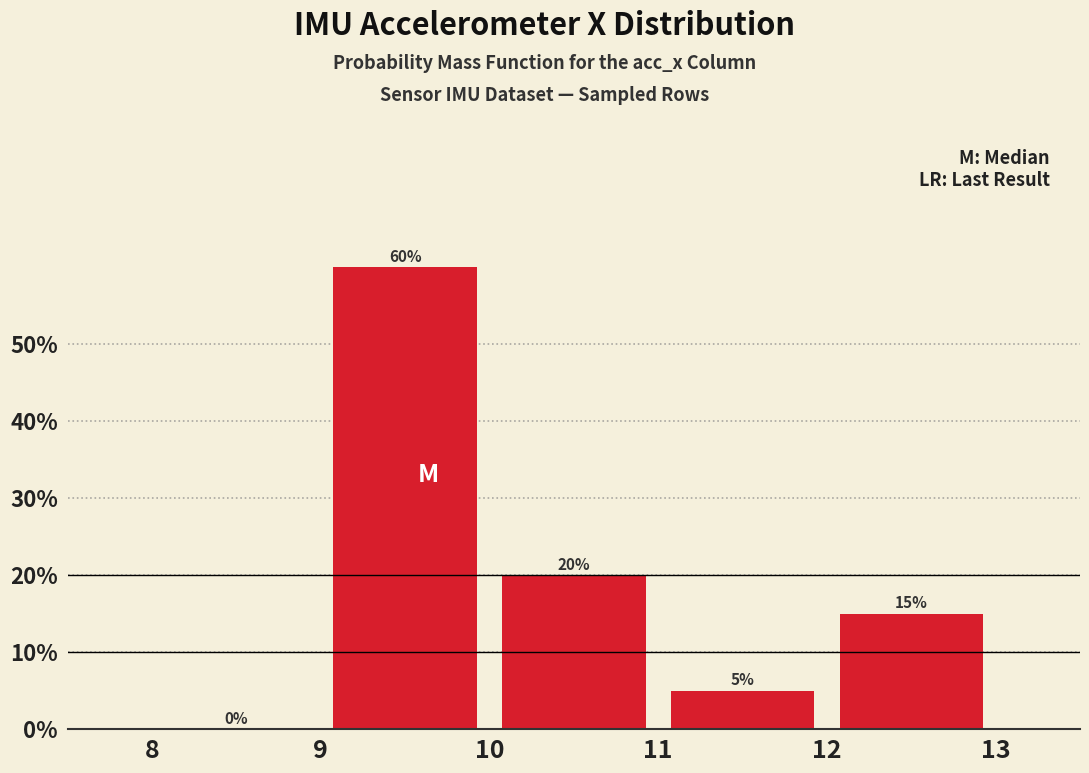

Reading left to right, transcribe this chart: for each bar, give the range it covers on the x-axis and its height.

8 to 9: 0
9 to 10: 60
10 to 11: 20
11 to 12: 5
12 to 13: 15